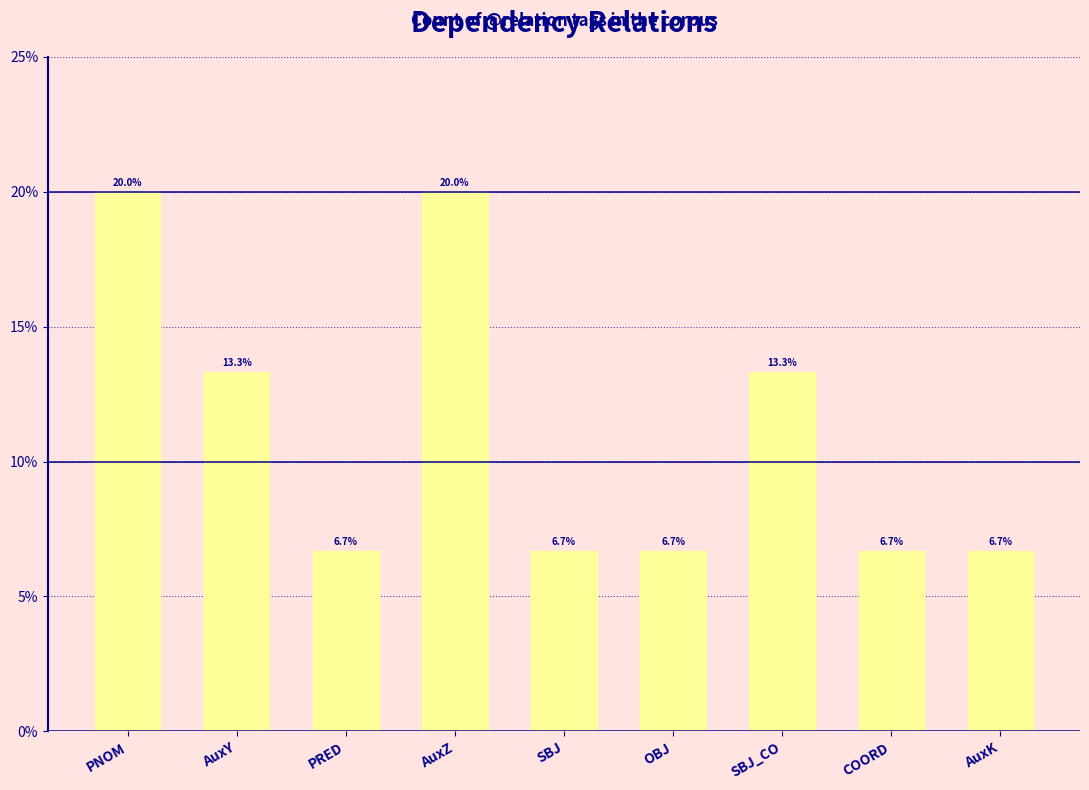

What is the smallest value displayed?

6.7